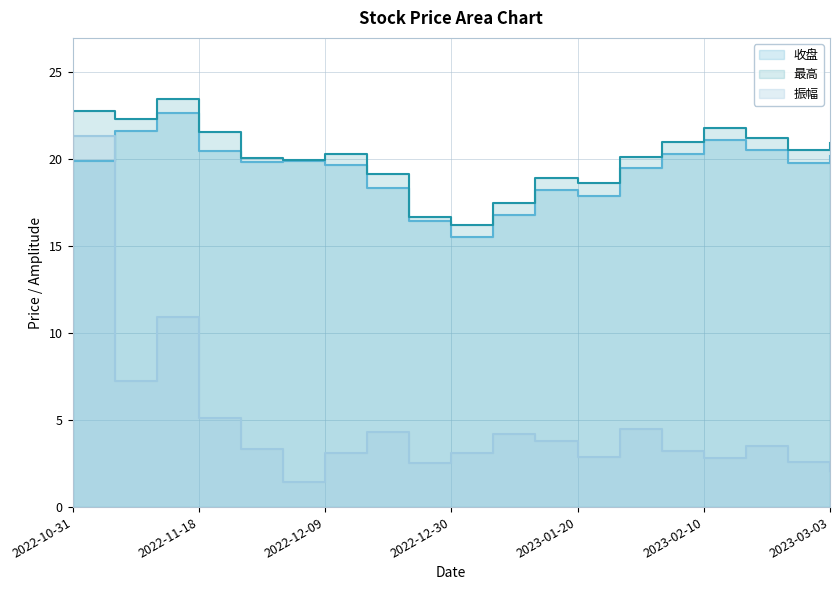

True or false: 收盘 has a value of 19.5 at 2023-01-28.

True